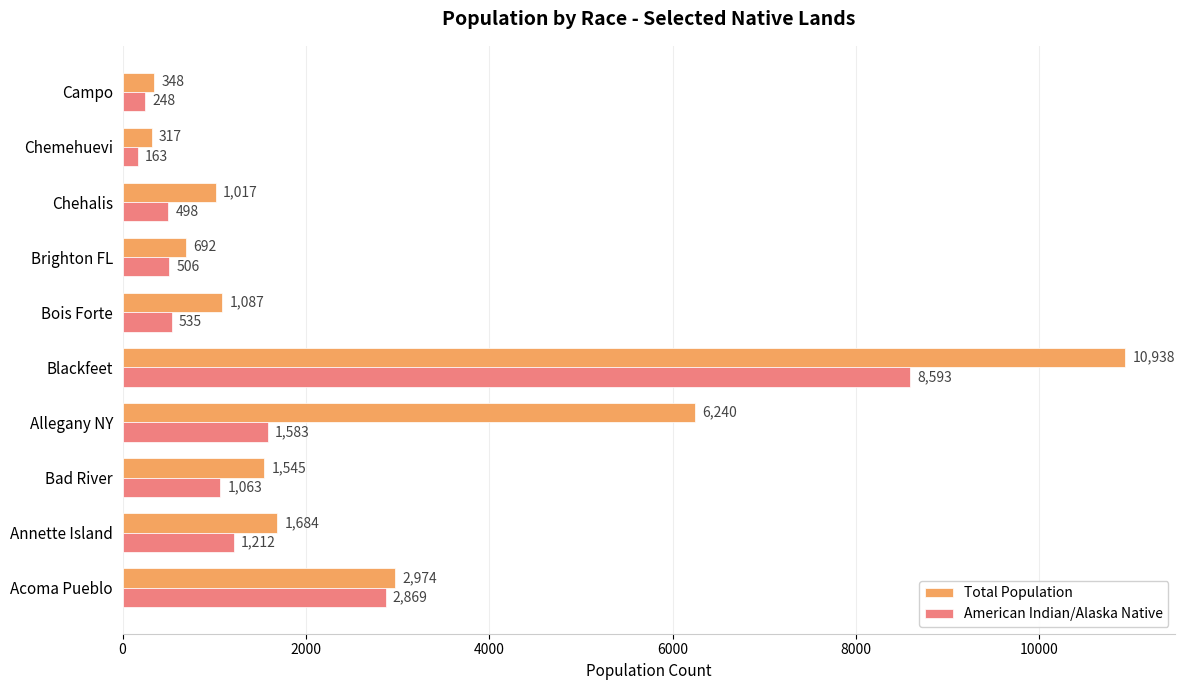

How many series are shown in this chart?

2